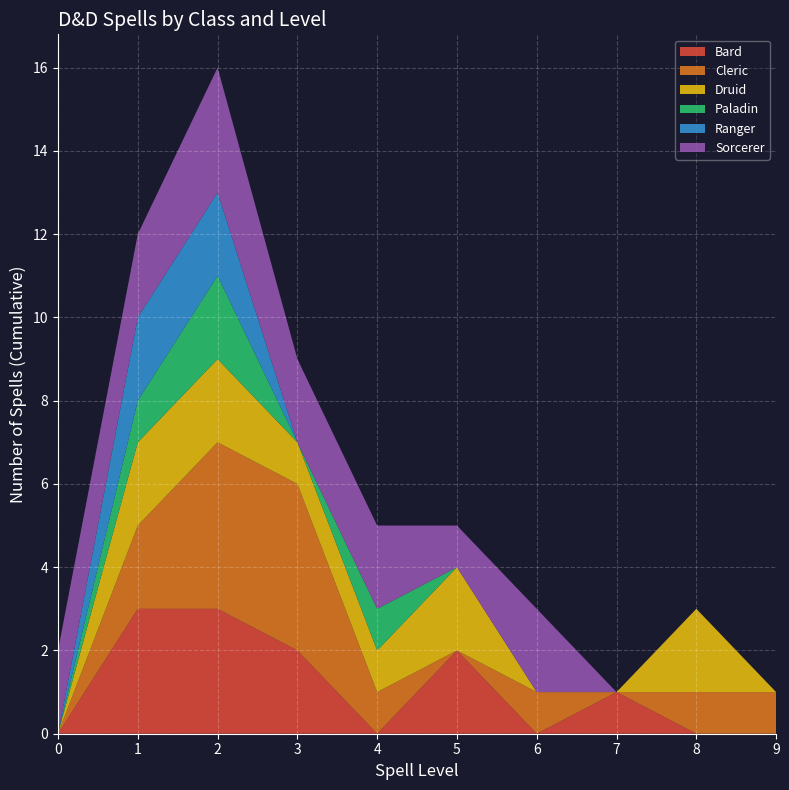

True or false: Bard has a value of 2 at 5.

True